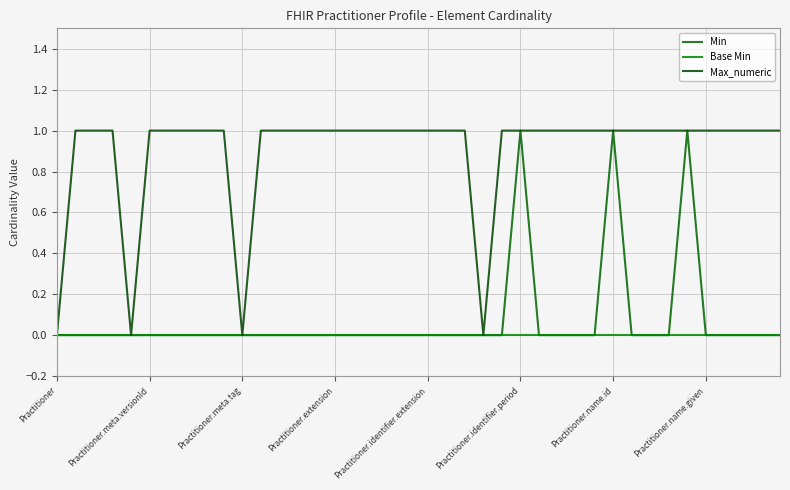

Does the chart display data point markers on the line(s)?

No